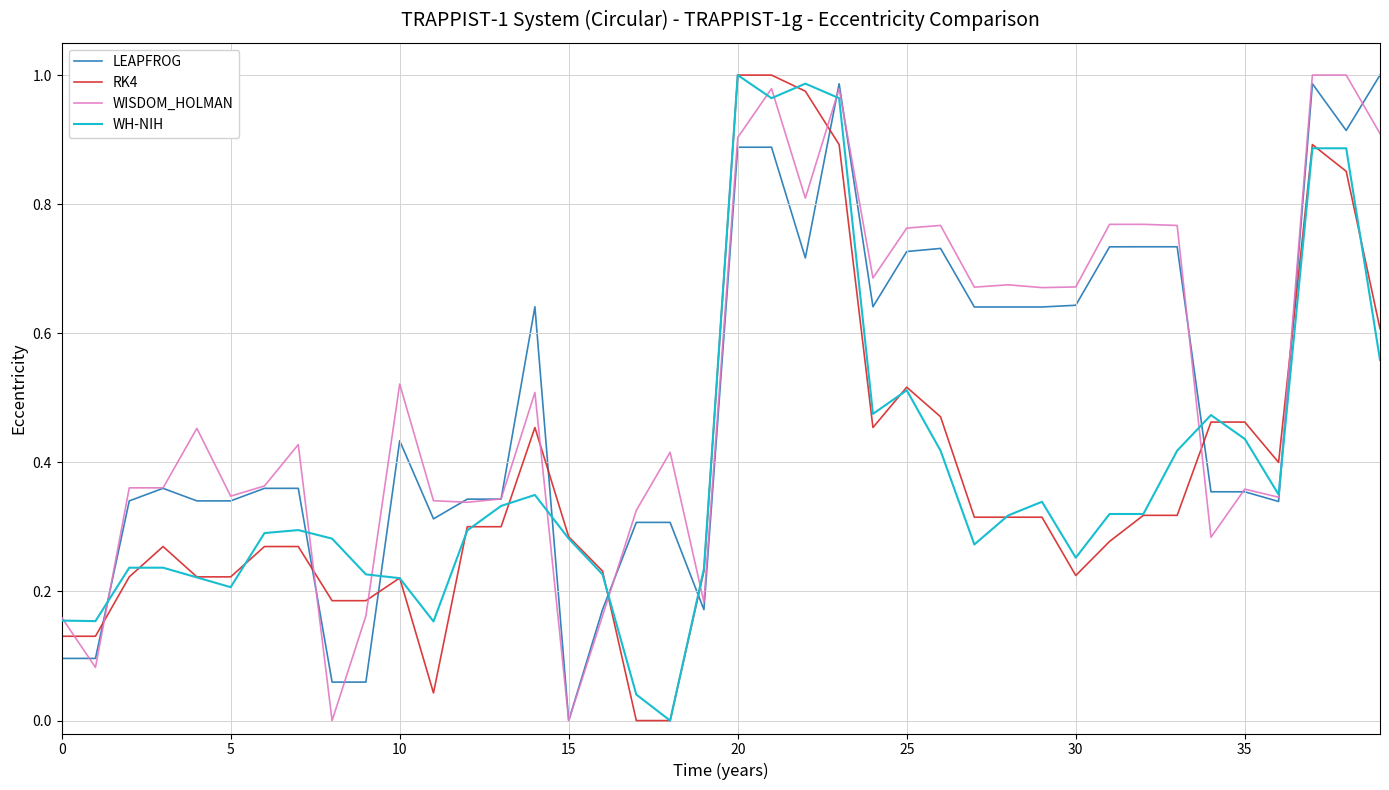

True or false: LEAPFROG and RK4 intersect in this chart.

True